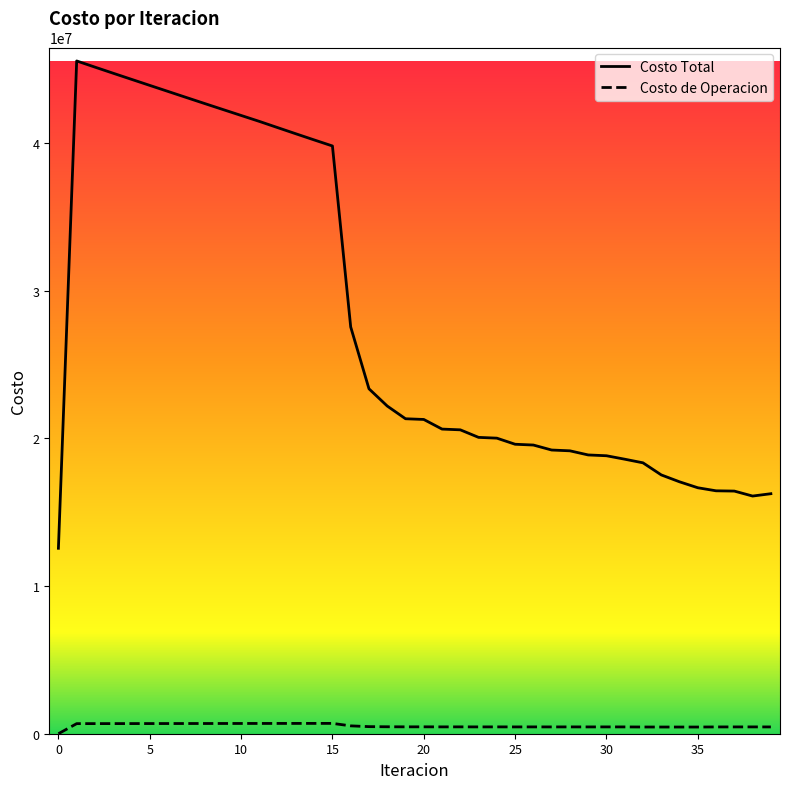

List the series in order of their peak value, highest first.

Costo Total, Costo de Operacion